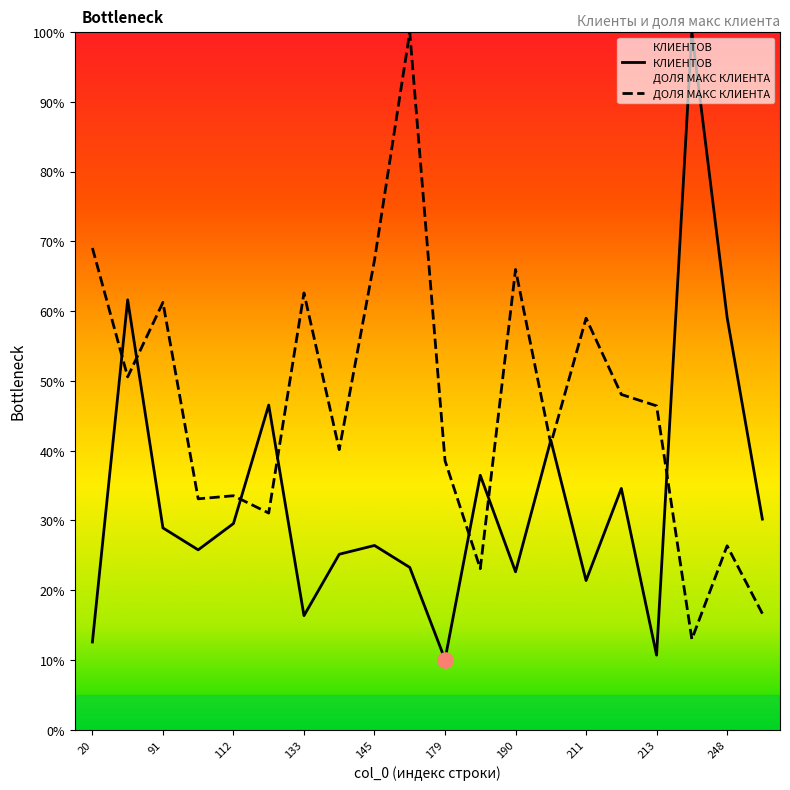

What are all the series names shown in the legend?

КЛИЕНТОВ, ДОЛЯ МАКС КЛИЕНТА